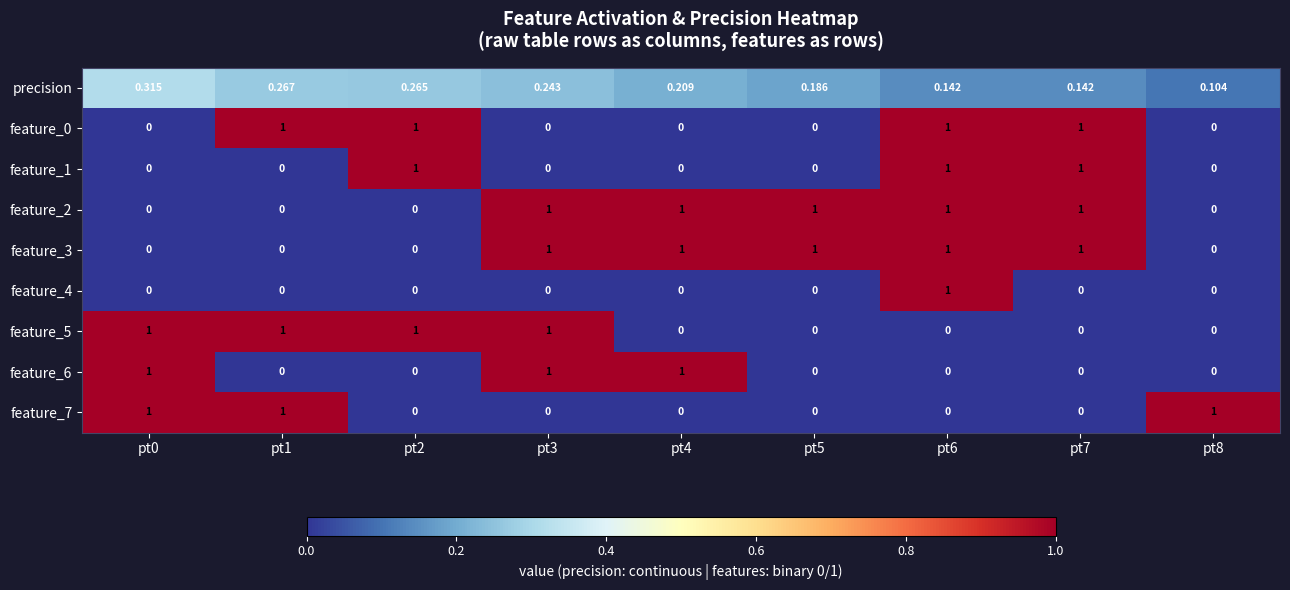

Count the number of data series in this chart.

9